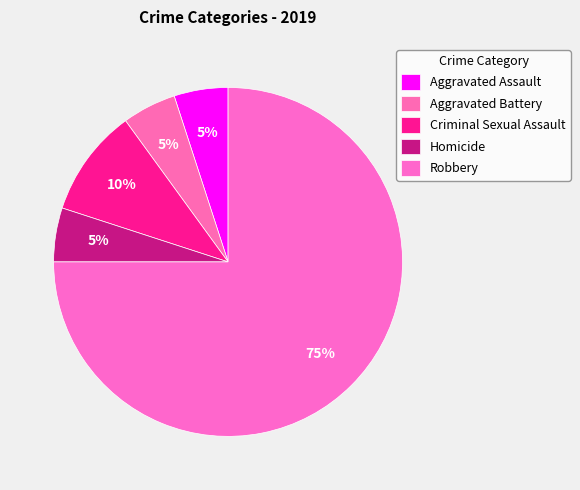

Does Aggravated Assault account for over 50% of the chart?

No